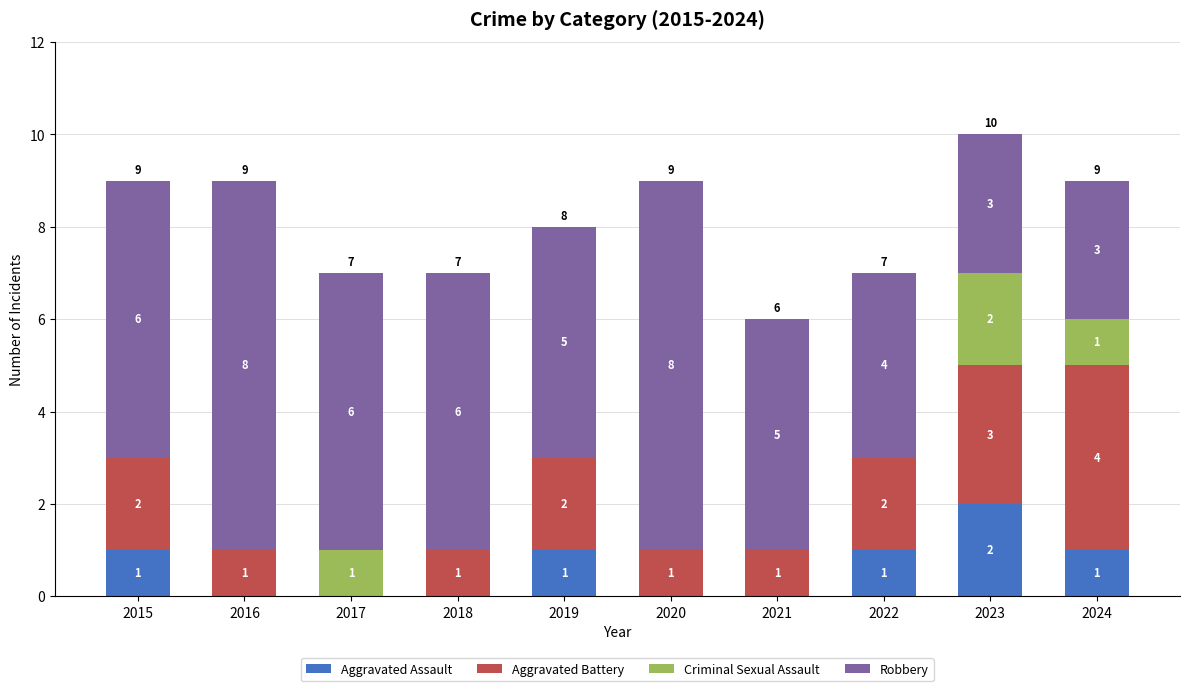

At which category is the sum across all series the highest?

2023